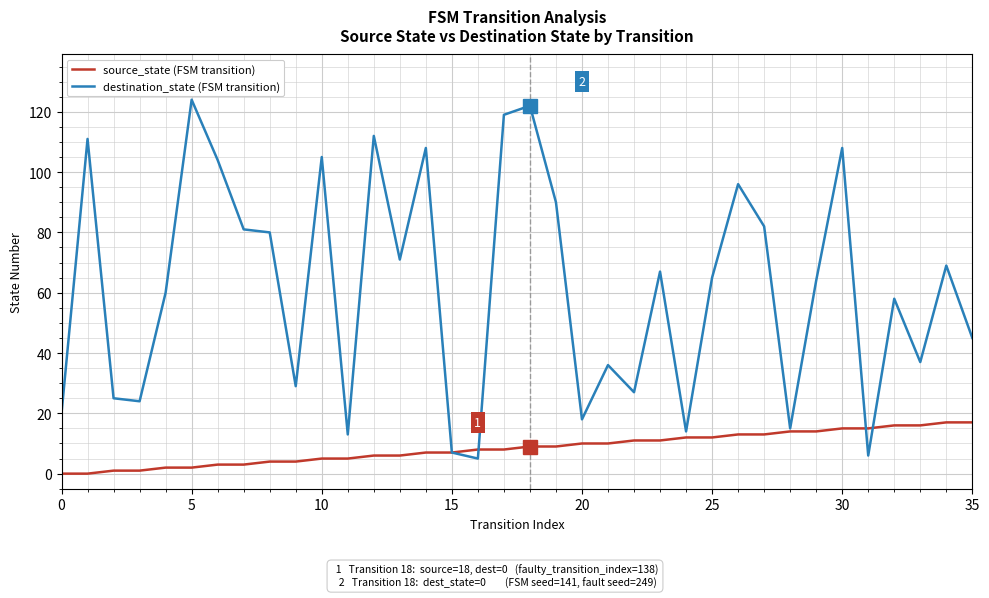

What is the greatest value displayed?

124